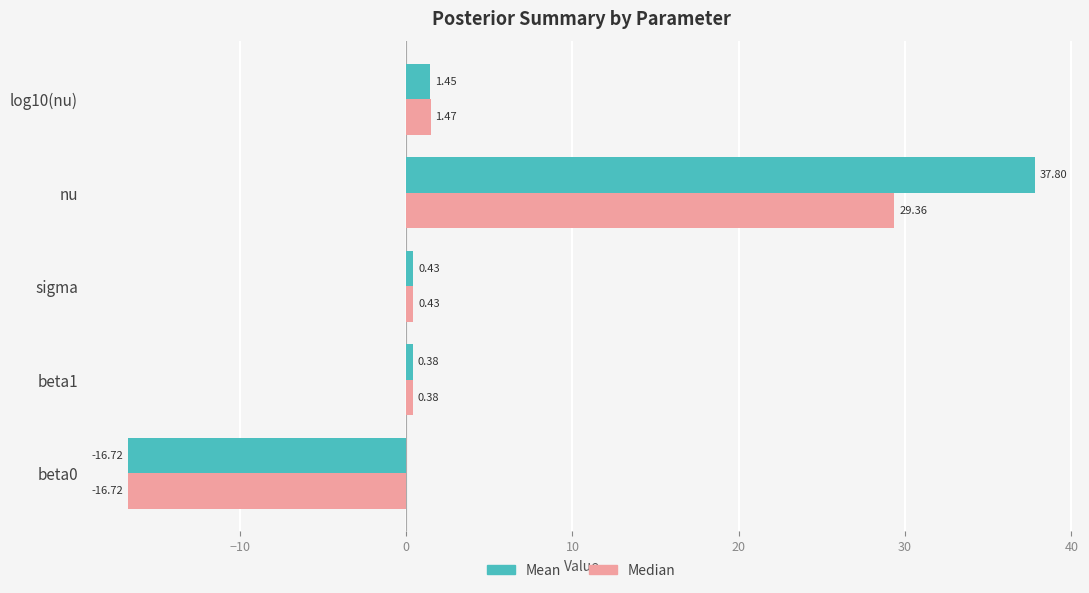

What is the average value of the Mean series?

4.7